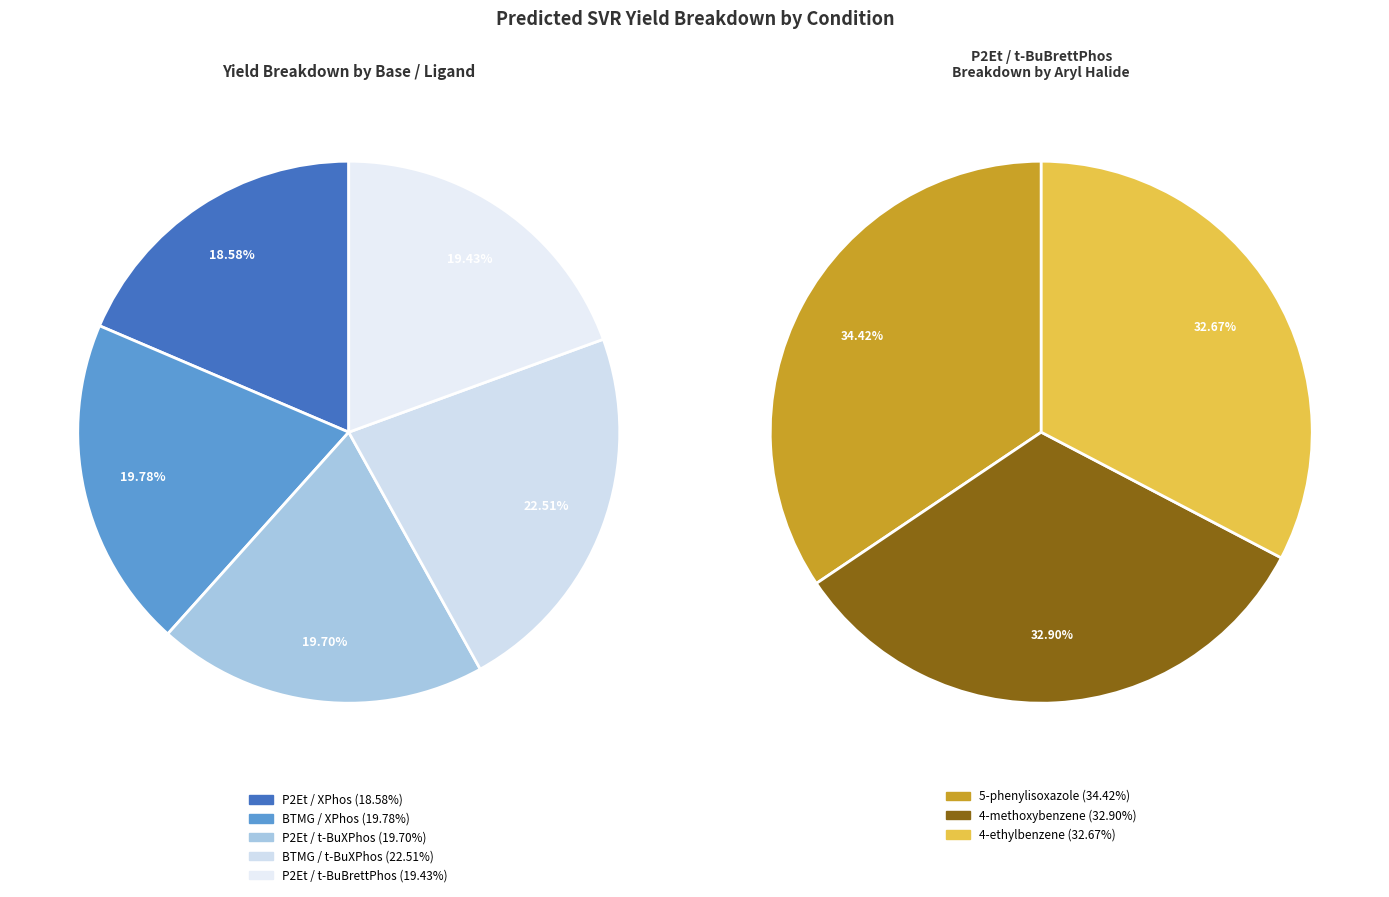

To the nearest percent, what portion does 5-phenylisoxazole / P2Et / XPhos represent?

7%